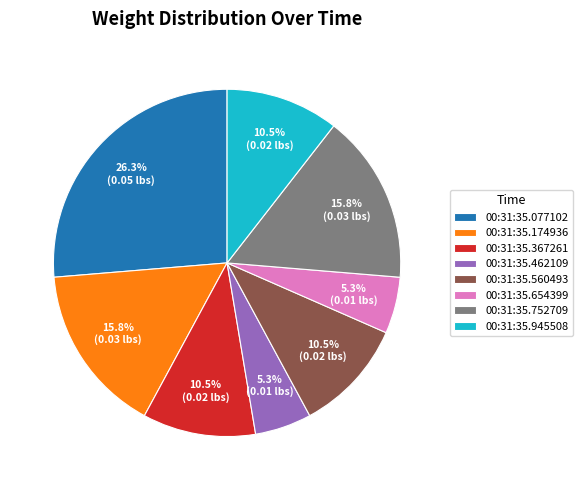

How many slices are in this pie chart?

8